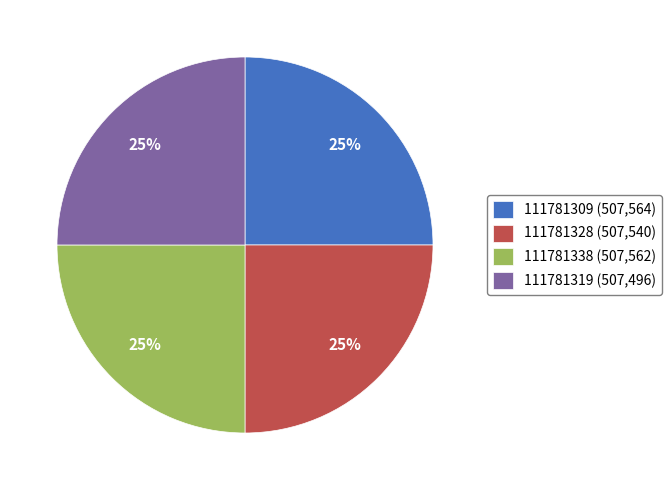

To the nearest percent, what percentage of the pie is 111781319?

25%